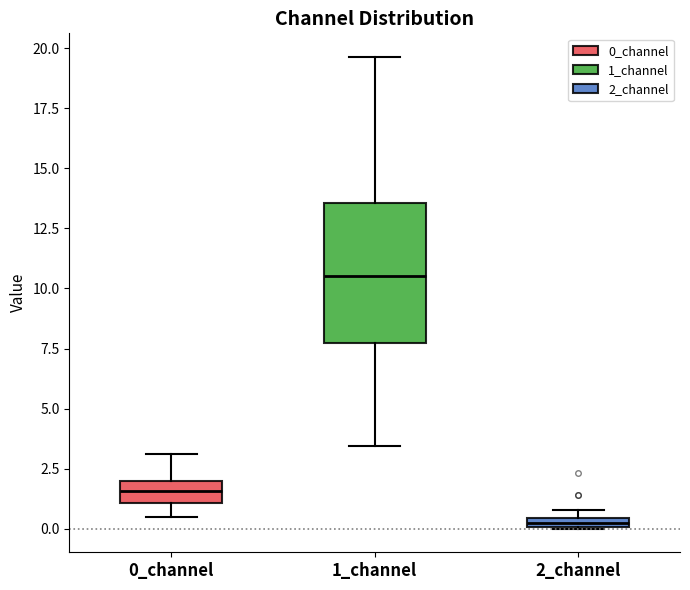

Which box is the tallest, from its lower edge to its upper edge?

1_channel